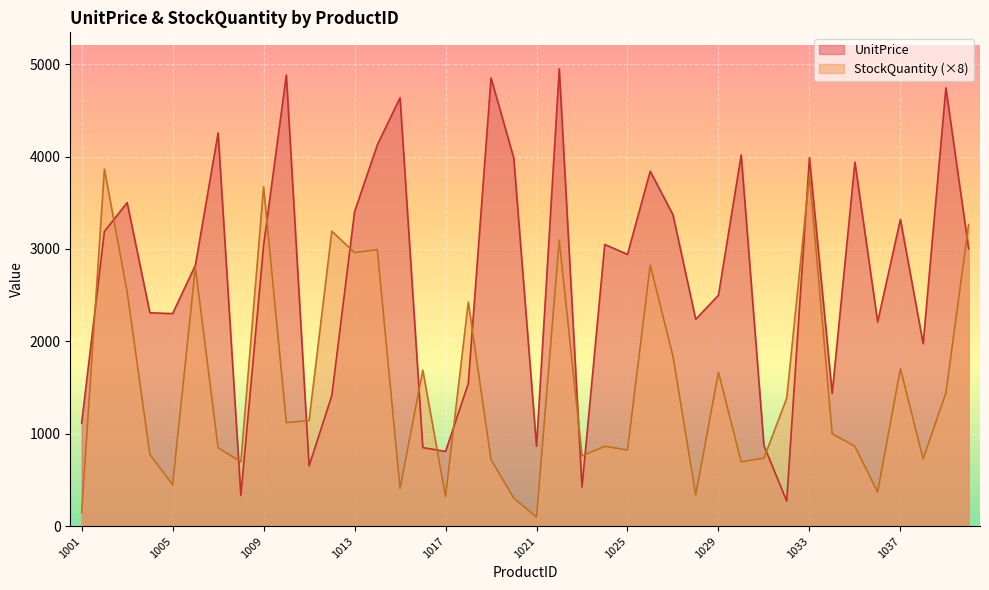

Which series has the largest total across all categories?

UnitPrice